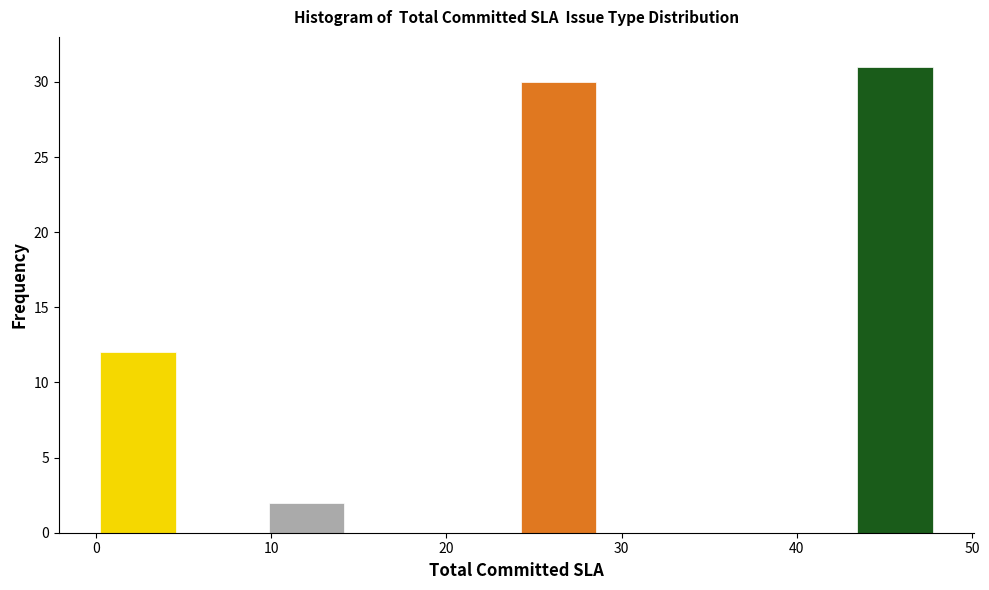

Over which range of the x-axis is the bar tallest?

43.2 to 48.0